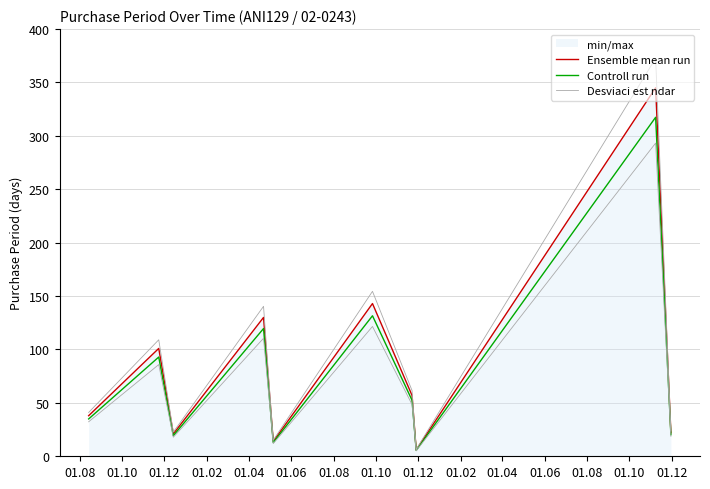

What is the spread (max minus min) of values at 01.08?

6.1